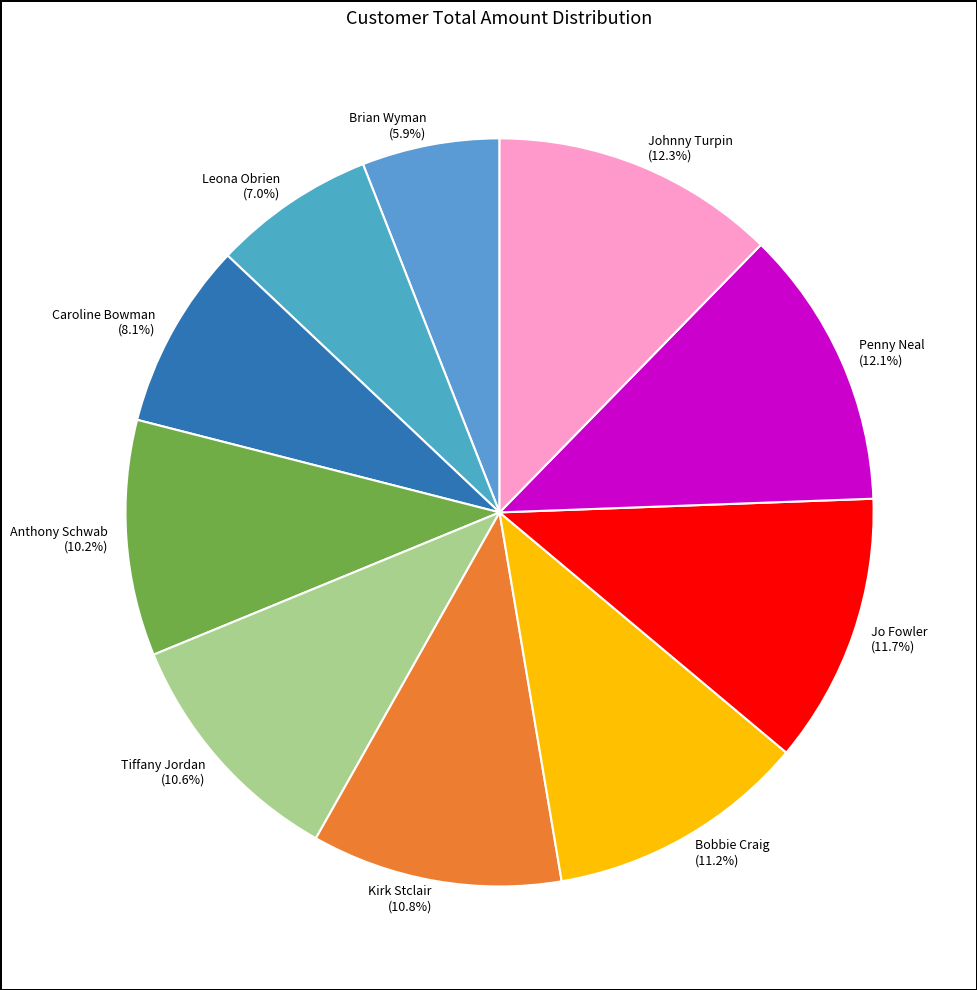

Does any single category account for the majority?

No